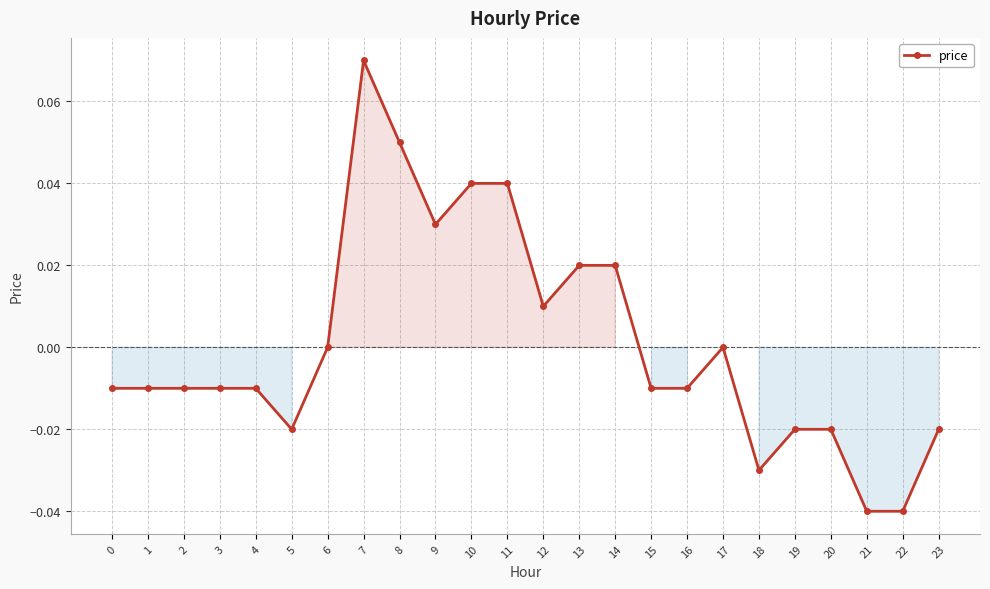

Is it true that the value at 11 is 0.1?

False